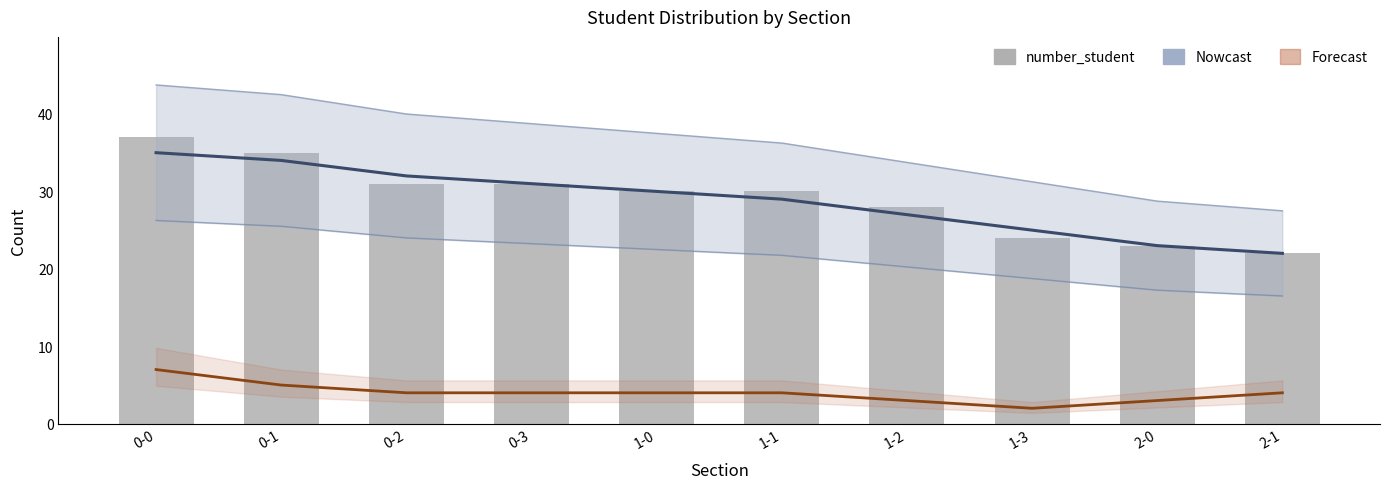

What is the value of the Nowcast bar at the 8th from the left?

25